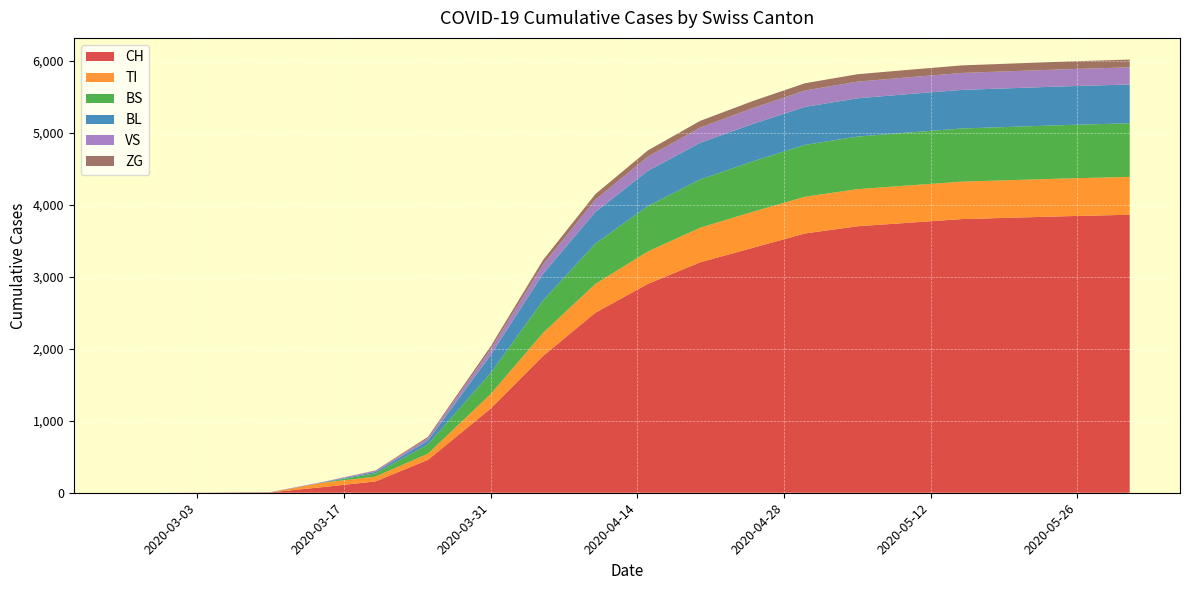

Reading left to right, extract all data points from this chart.

CH: 0	0	2	6	79	157	456	1169	1900	2500	2900	3200	3400	3600	3700	3750	3800	3820	3840	3860
TI: 0	0	0	0	61	67	85	202	320	400	450	480	500	510	515	518	520	522	524	526
BS: 0	0	0	0	0	46	128	292	450	560	630	670	700	720	730	735	738	740	742	744
BL: 0	0	0	2	5	20	53	251	370	440	490	510	520	528	532	534	536	537	538	539
VS: 0	0	2	2	6	15	35	81	130	170	195	210	220	227	231	233	235	236	237	238
ZG: 0	0	0	0	0	5	18	39	62	78	88	94	98	101	103	104	105	106	107	108